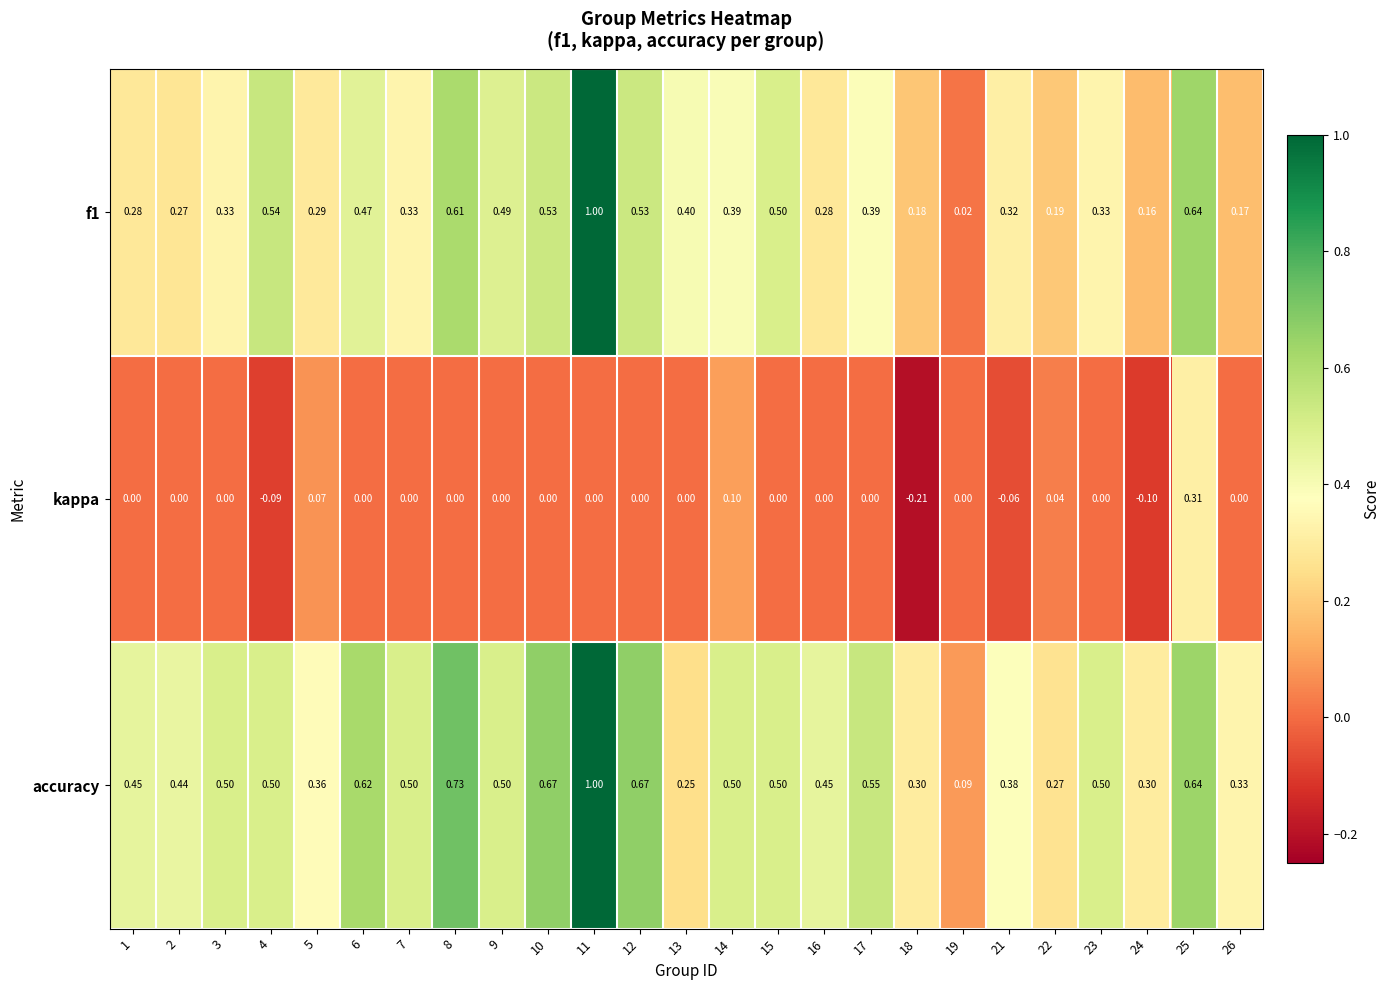

Which series changed the most between 12 and 16?

f1